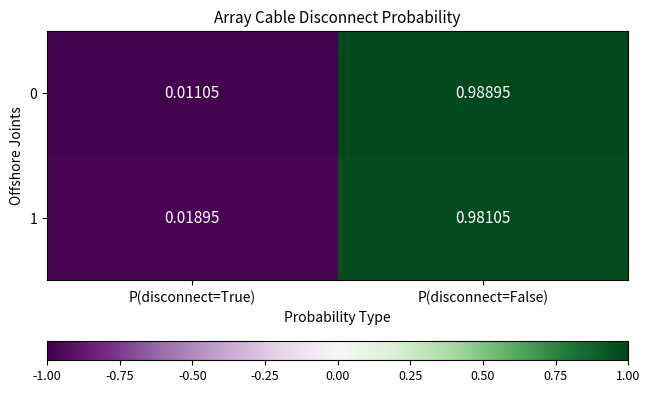

At which category is the sum across all series the highest?

P(disconnect=False)